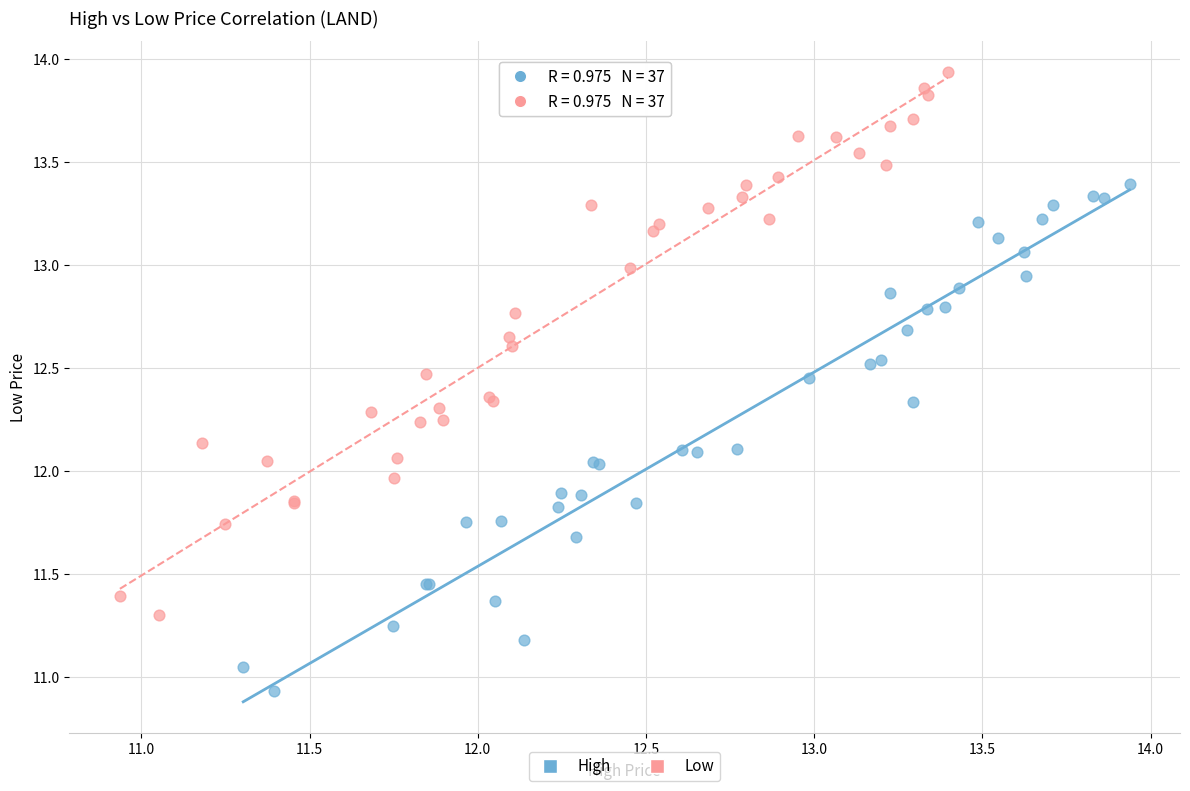

Which series reaches the maximum Y coordinate?

Low